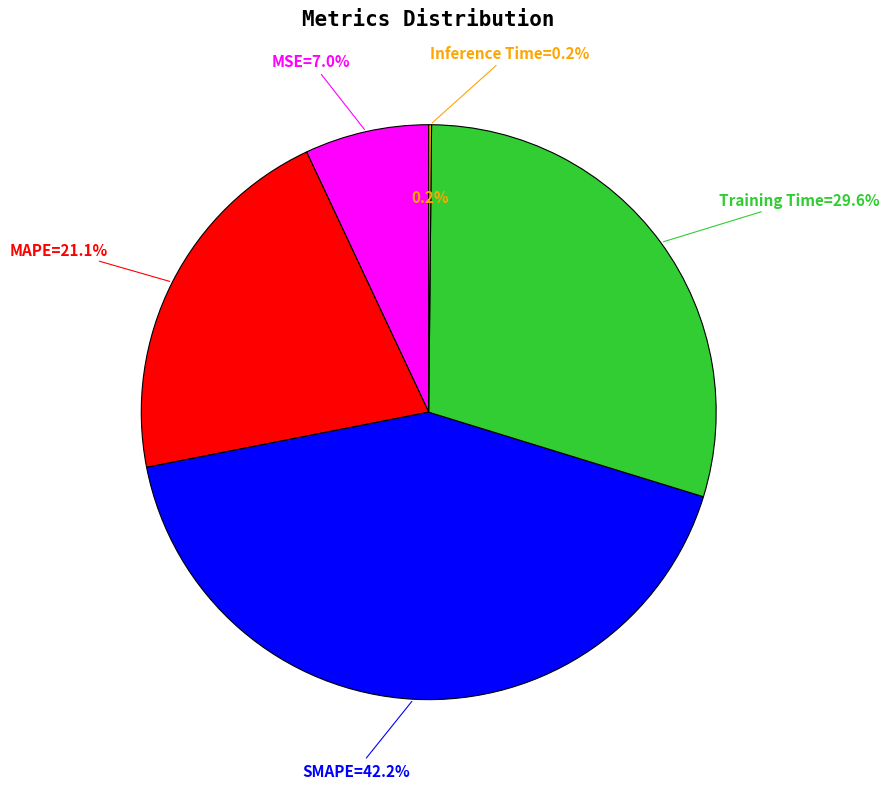

Between SMAPE and MAPE, which is larger?

SMAPE